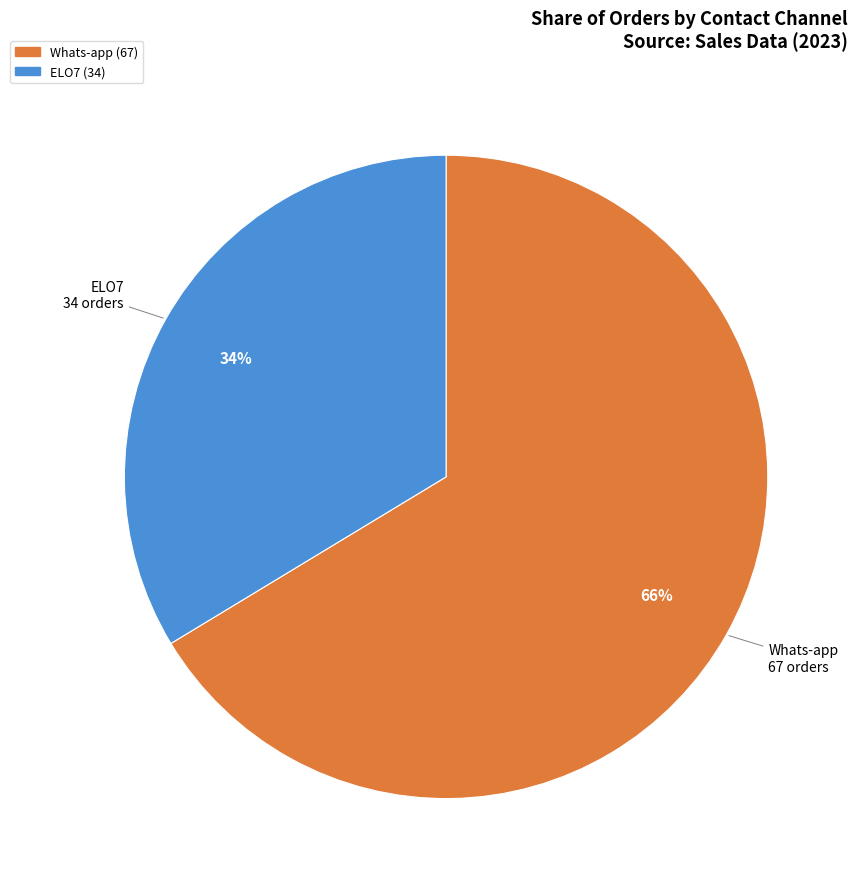

Do Whats-app and ELO7 together represent more than half of the pie?

Yes